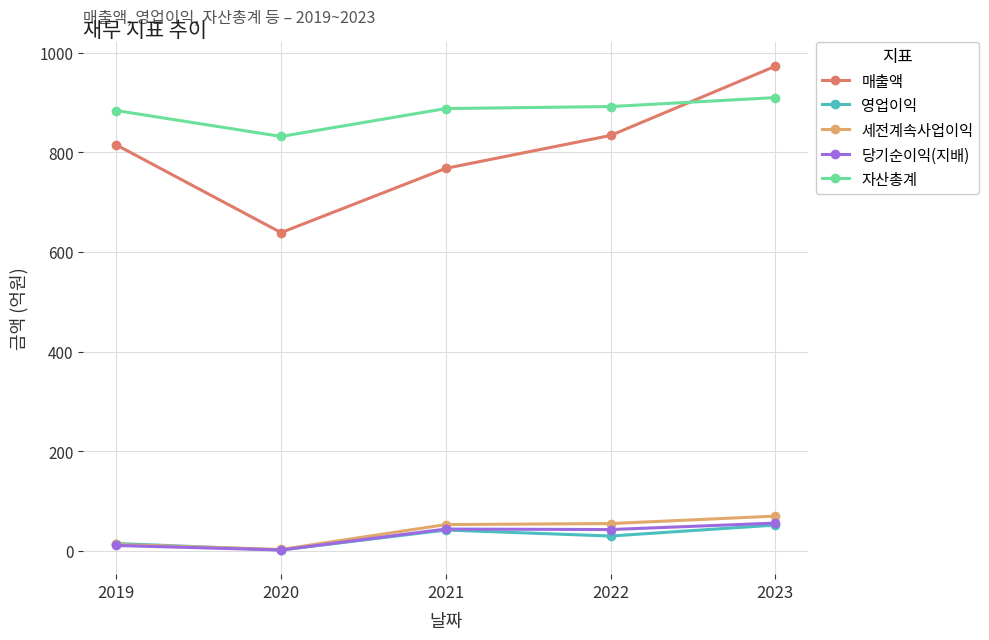

Which series has the largest range (max minus min)?

매출액